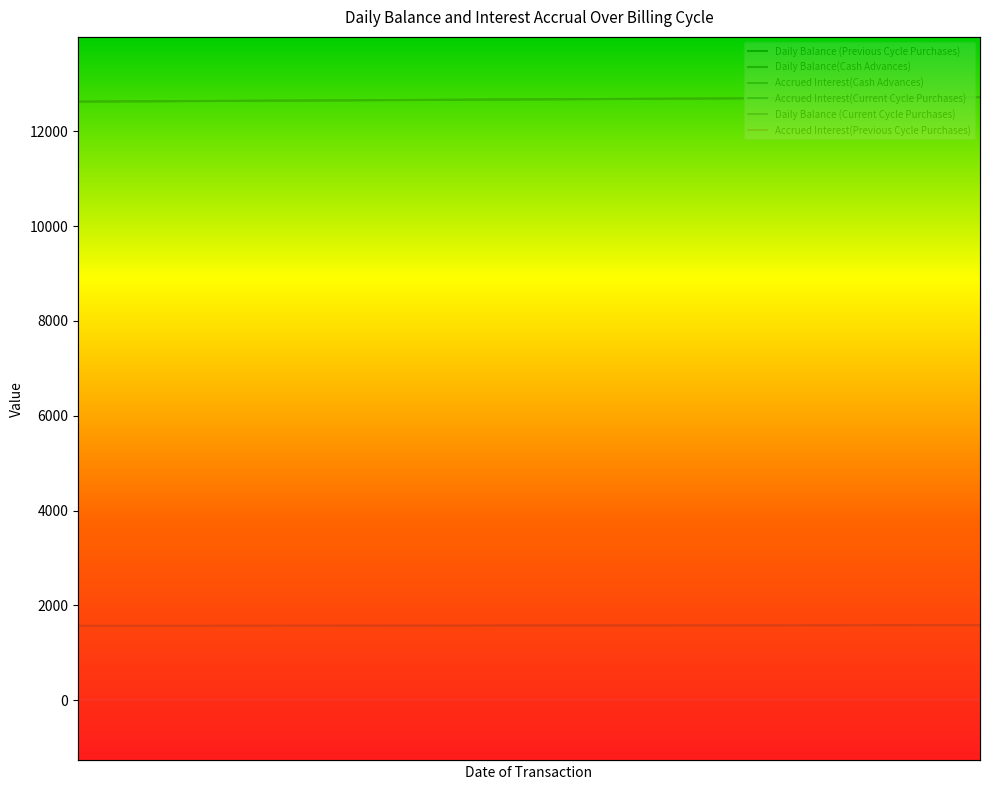

What is the approximate value of Daily Balance (Previous Cycle Purchases) at 2023-06-04?

12659.4